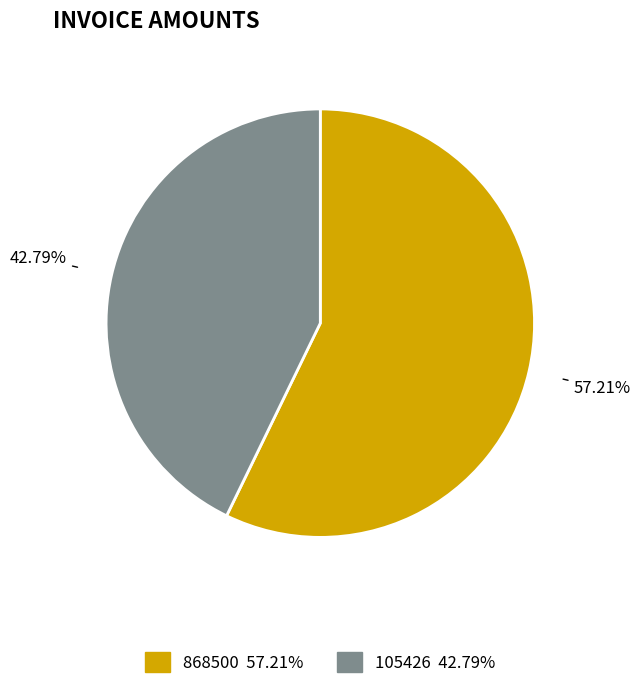

Combined, do 105426 and 868500 account for over 50%?

Yes